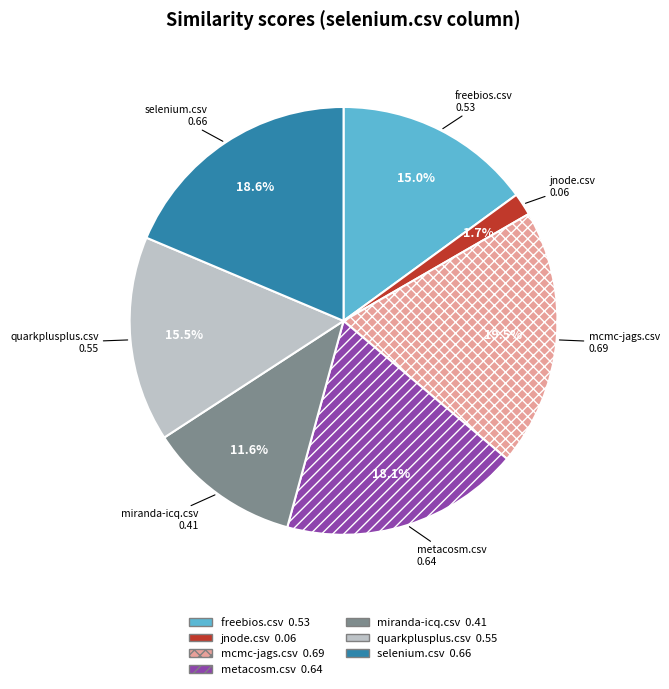

Is there any slice that represents more than half of the pie?

No